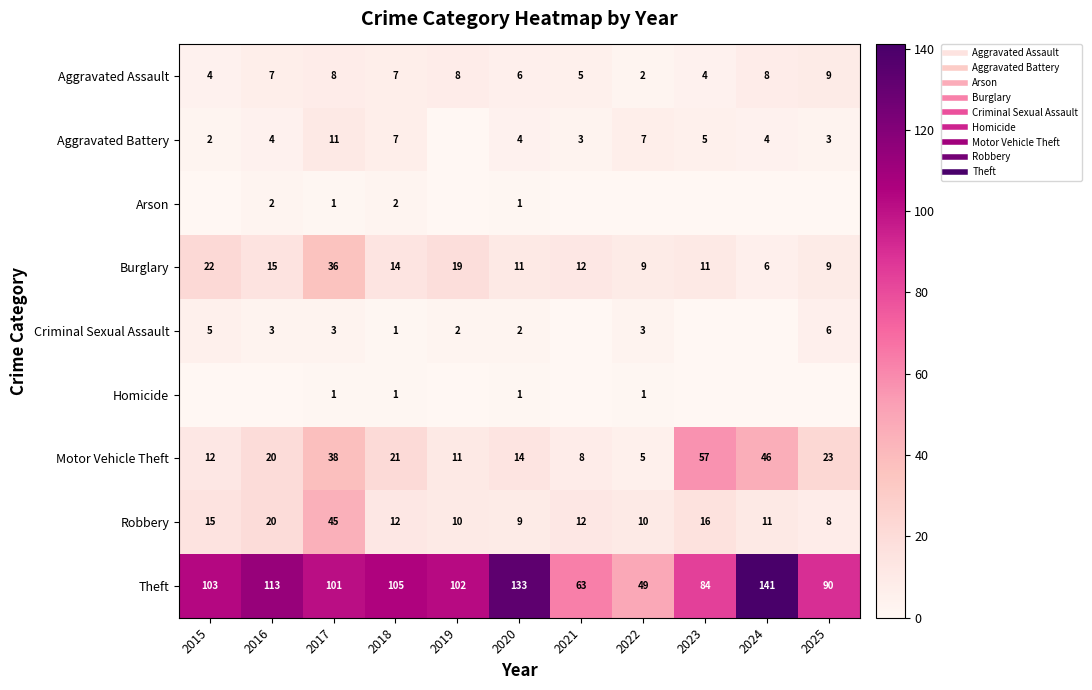

What is the highest value of the Criminal Sexual Assault series?

6